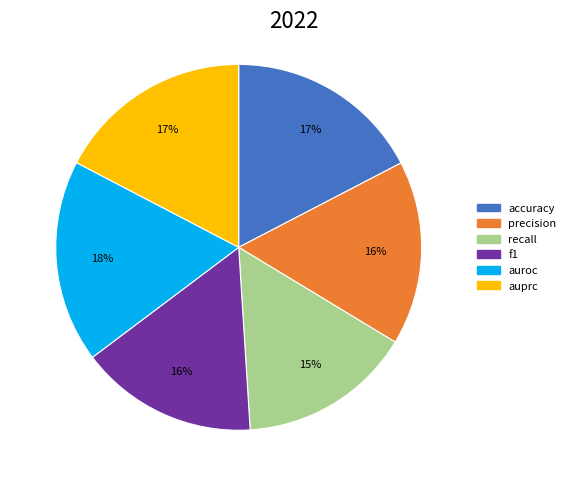

Count the number of slices in the pie.

6